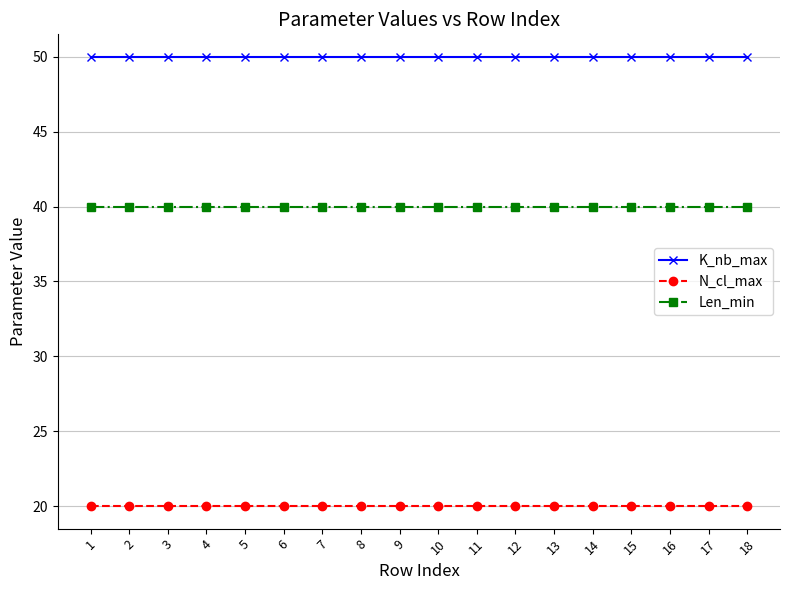

What is the smallest value displayed?

20